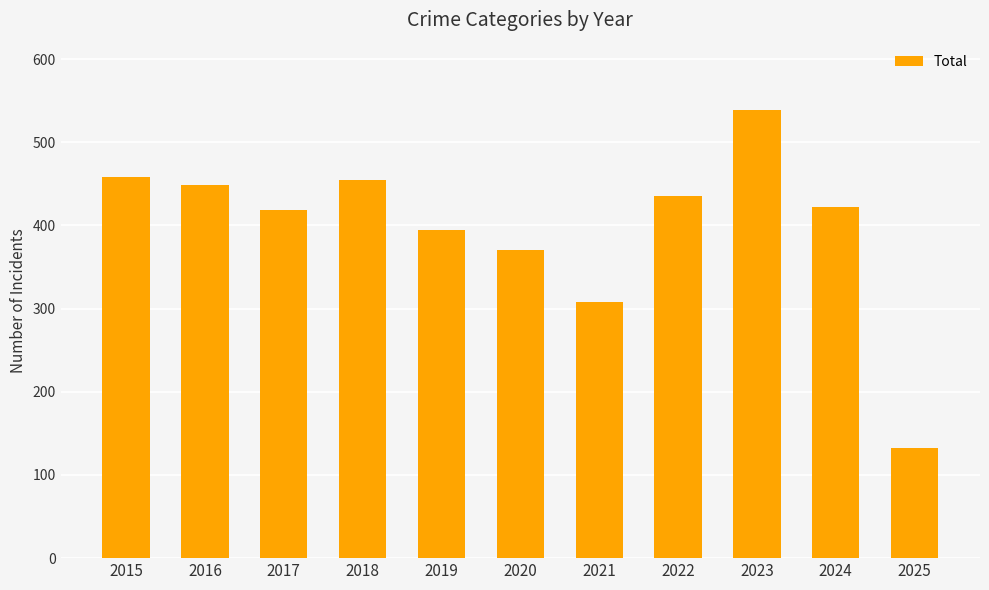

Does the chart contain stacked bars?

No